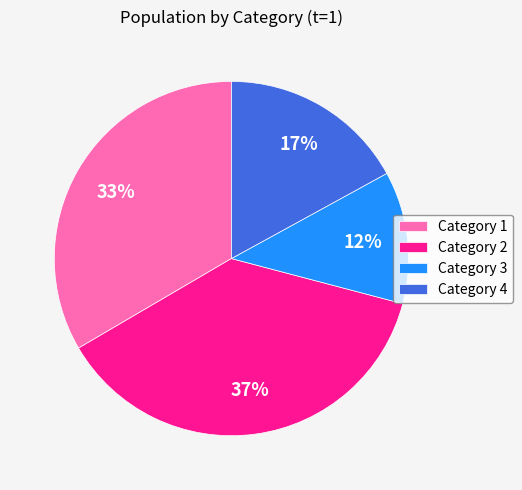

Does Category 1 represent more than half of the total?

No